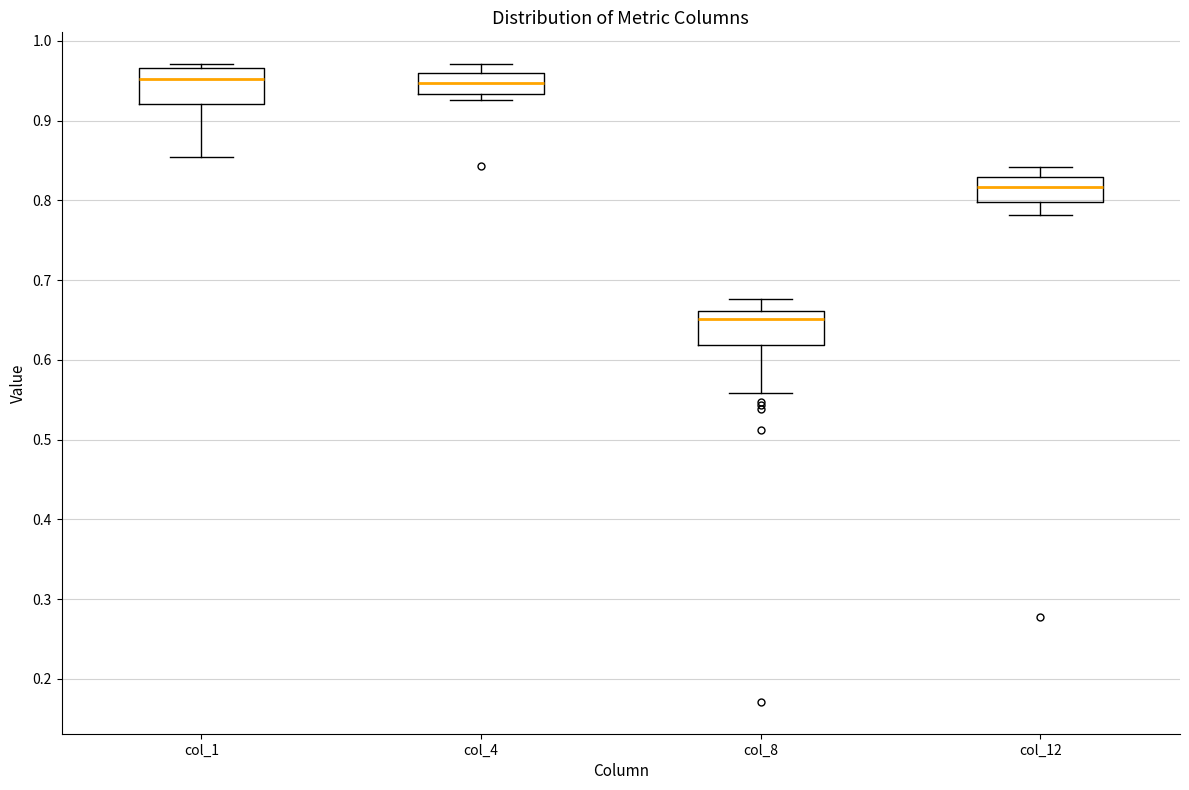

Reading left to right, read every box against the y-axis: the position of its median line, the range the box covers, and the ends of its whiskers. The values are not printed on the chart, so give them approximately, as read against the axis.

col_1: median 0.95, box 0.92 to 0.97, whiskers 0.85 to 0.97 (just above the box's upper edge)
col_4: median 0.95, box 0.93 to 0.96, whiskers 0.93 (just below the box's lower edge) to 0.97
col_8: median 0.65, box 0.62 to 0.66, whiskers 0.56 to 0.68
col_12: median 0.82, box 0.80 to 0.83, whiskers 0.78 to 0.84